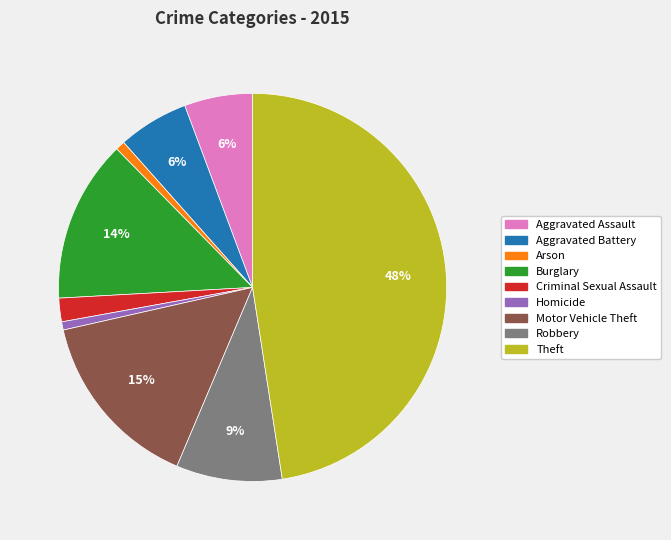

Is the sum of Arson and Robbery greater than half?

No